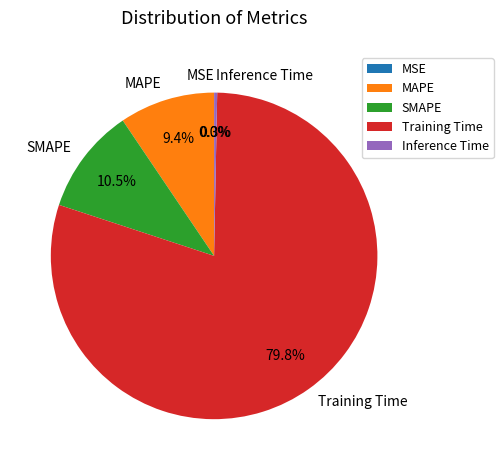

True or false: MAPE accounts for 3% of the total.

False